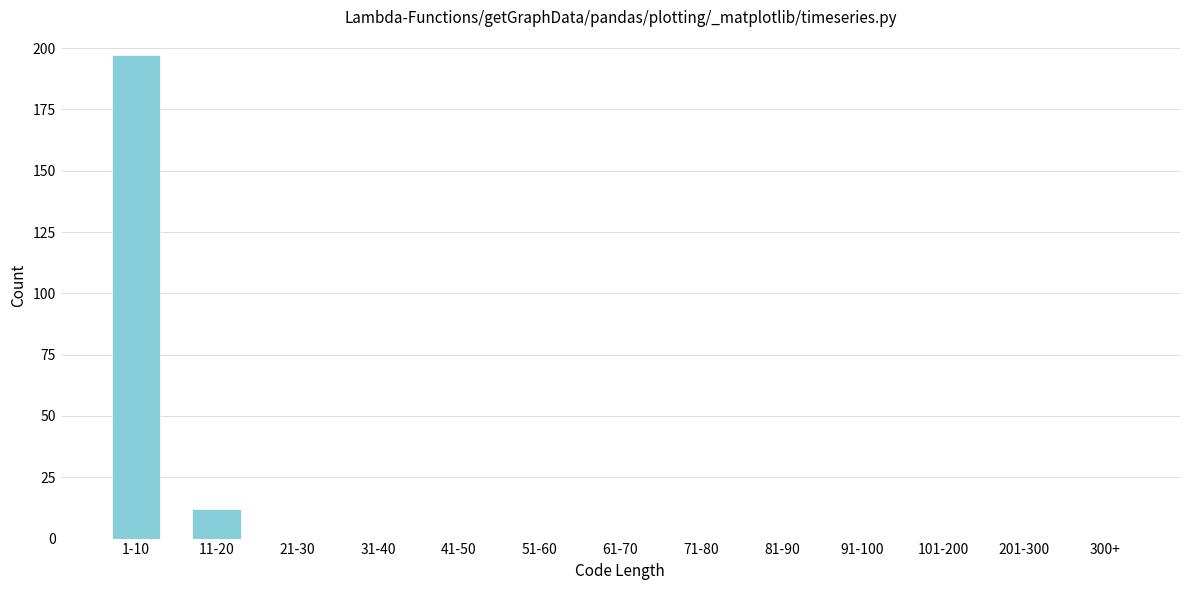

Reading left to right, what are all the values shown in this chart?

1-10=197	11-20=12	21-30=0	31-40=0	41-50=0	51-60=0	61-70=0	71-80=0	81-90=0	91-100=0	101-200=0	201-300=0	300+=0